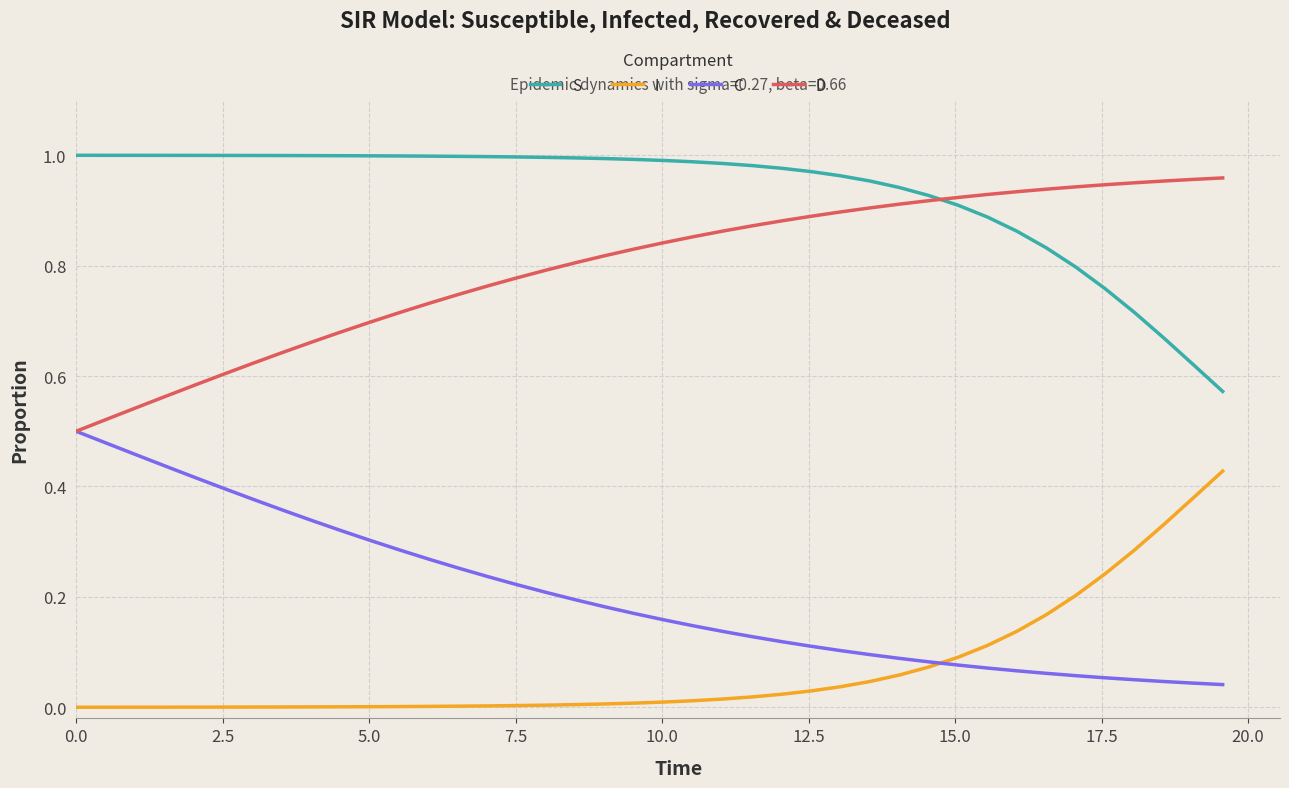

Which series has the largest total across all categories?

S